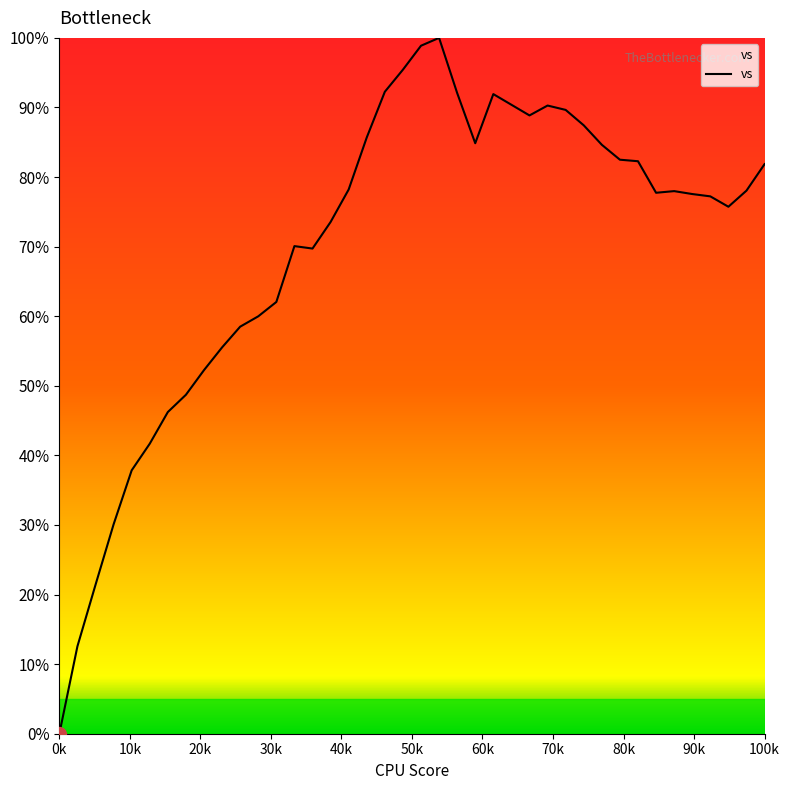

What is the greatest value displayed?

100.0